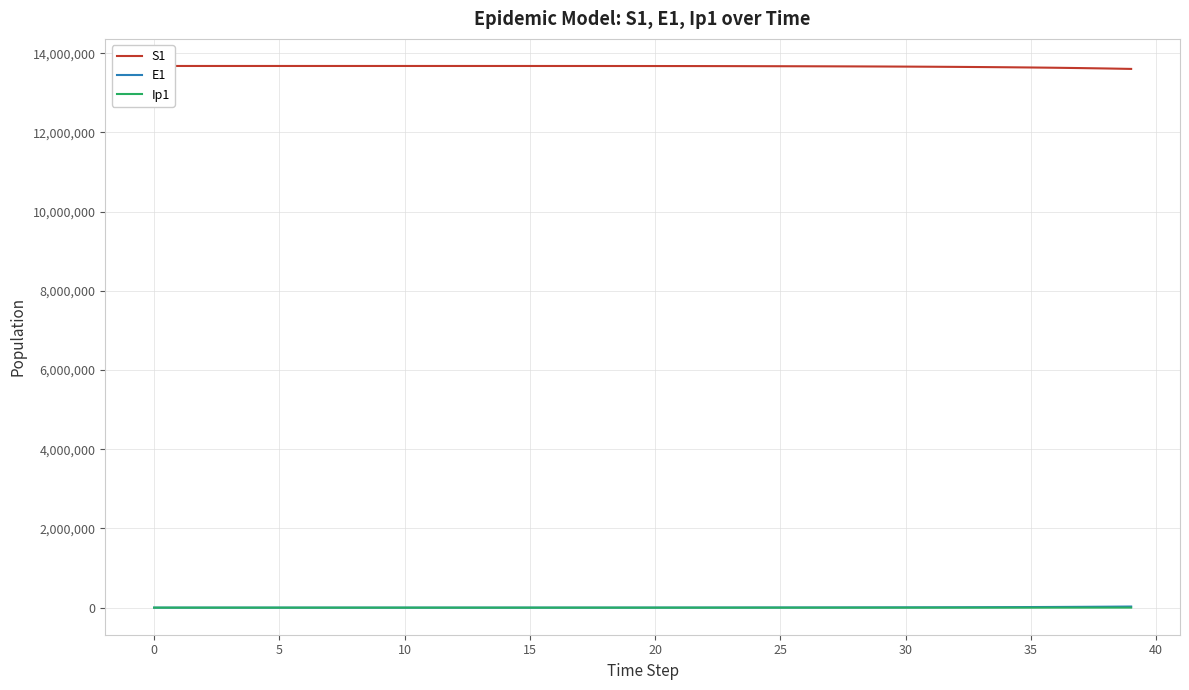

At how many categories does at least one series exceed 7305745?

40